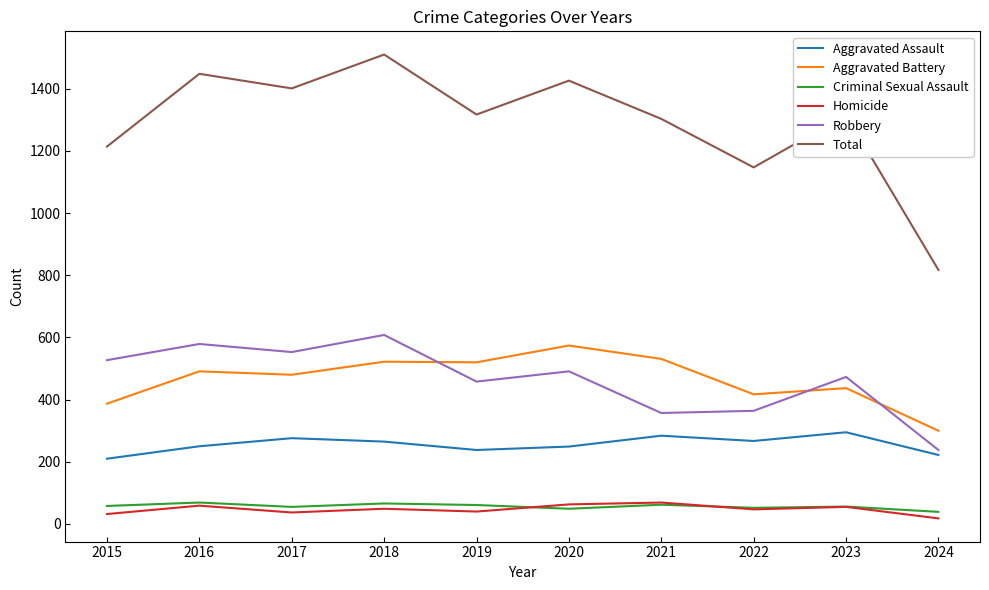

Rank the series at 2019 from lowest to highest value.

Homicide, Criminal Sexual Assault, Aggravated Assault, Robbery, Aggravated Battery, Total